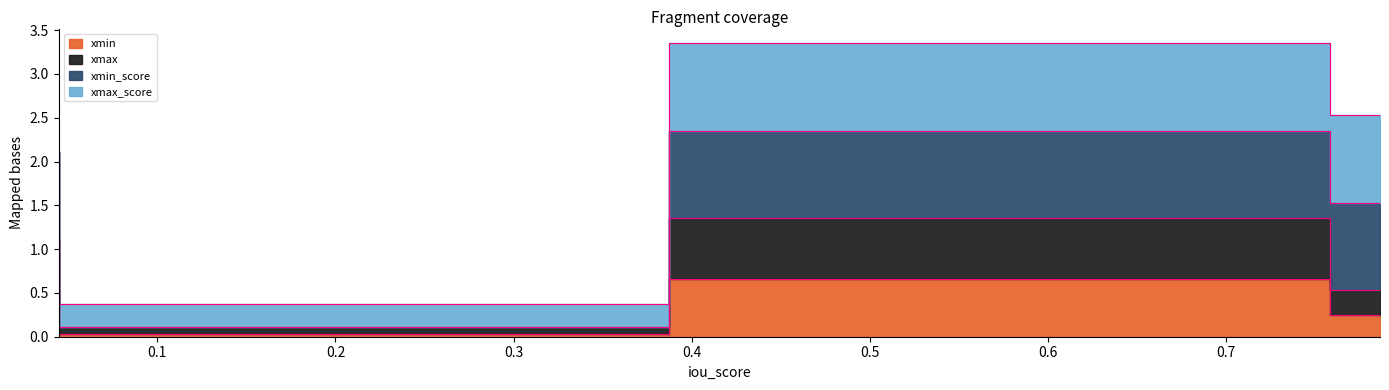

True or false: xmin has more than 0 interior local peaks.

True